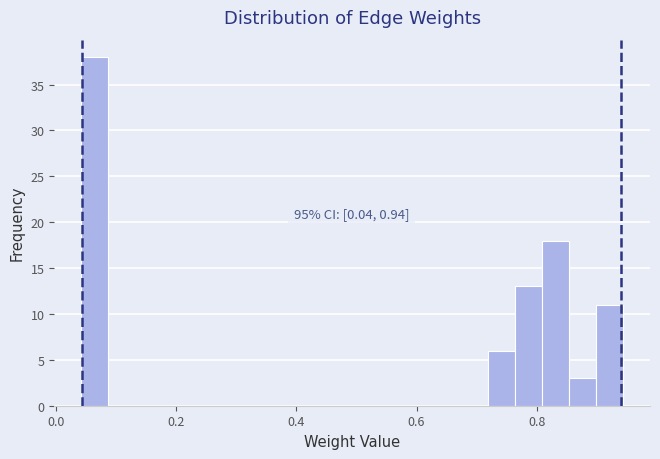

Read against the x-axis, roughly where is the centre of the tallest bar?

0.06